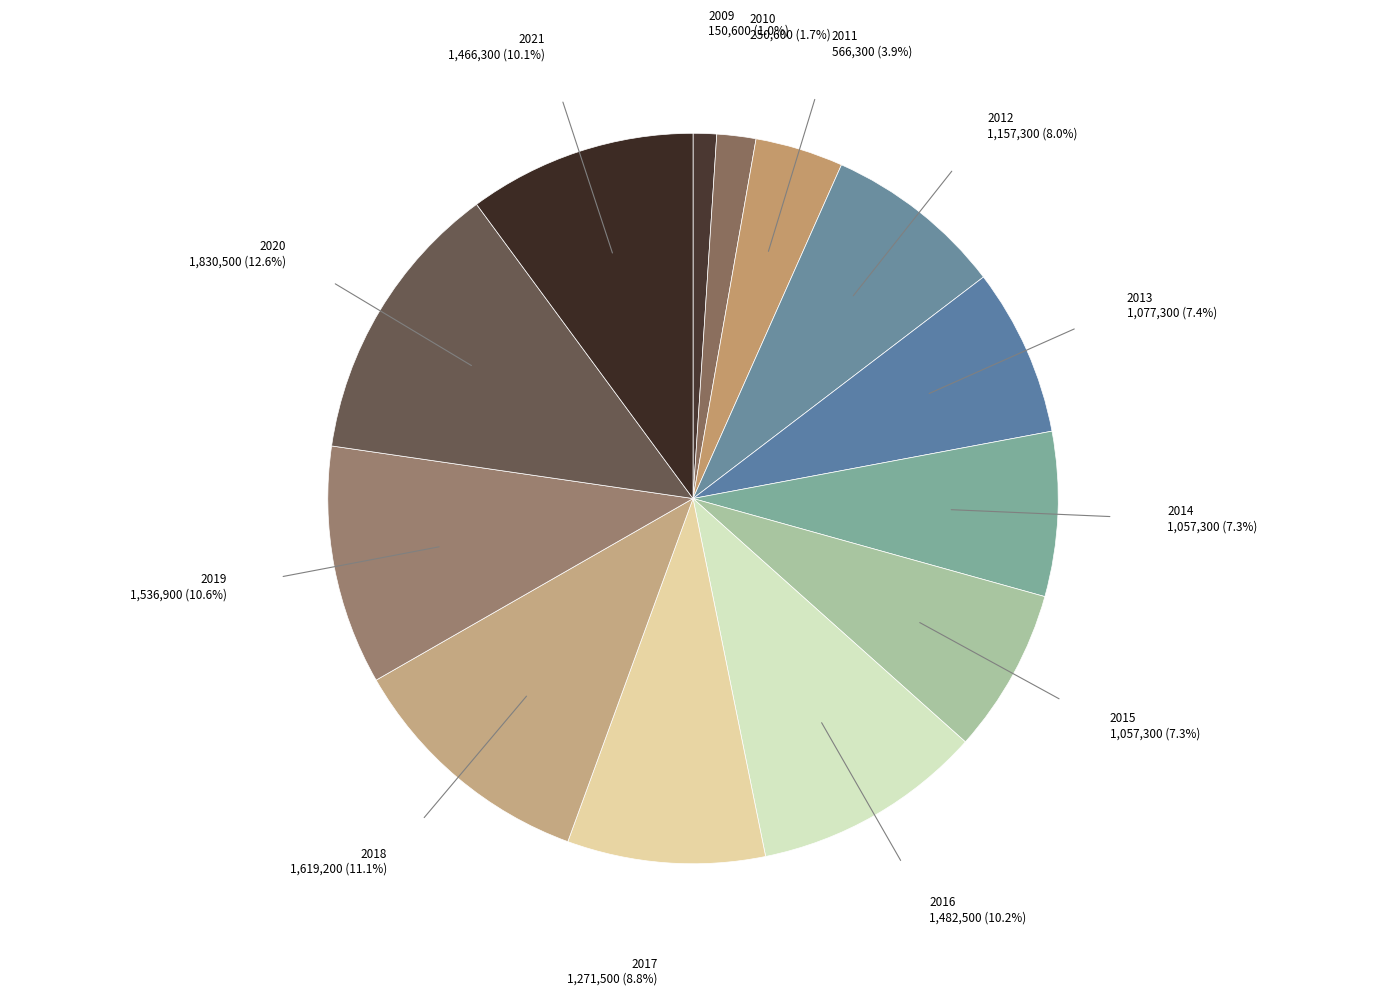

True or false: 2013 accounts for 7% of the total.

True